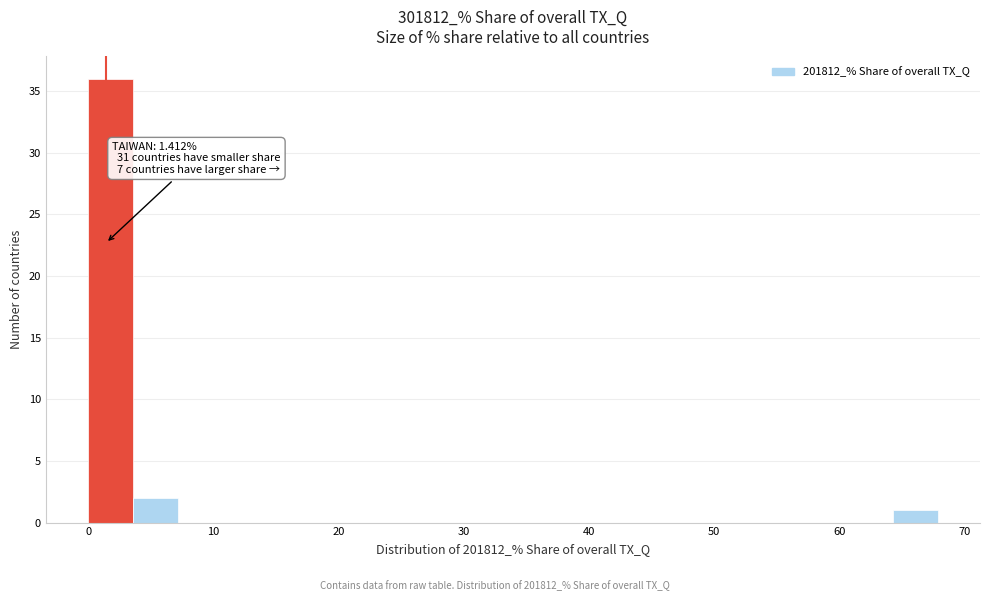

Read against the x-axis, roughly where is the centre of the tallest bar?

2